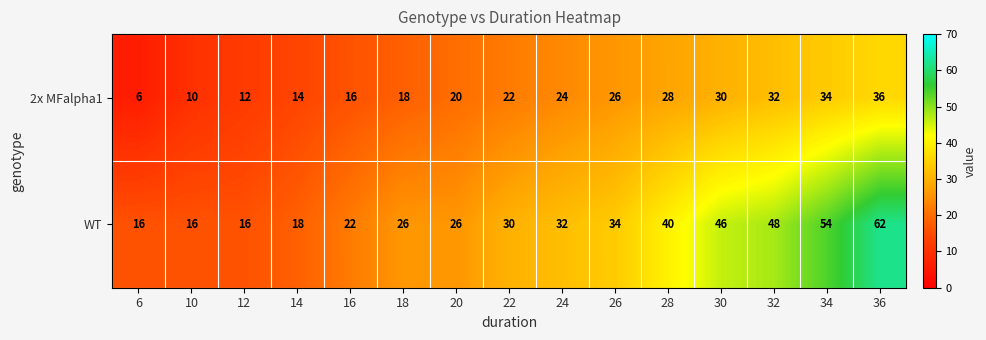

What is the difference between the highest and lowest values at 10?

6